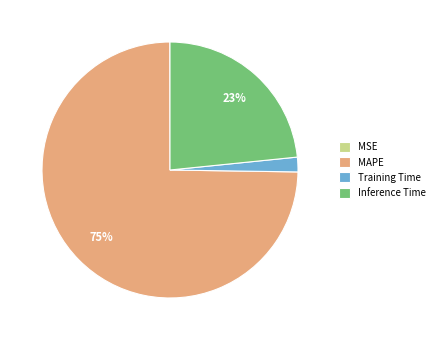

Combined, do MAPE and Training Time account for over 50%?

Yes